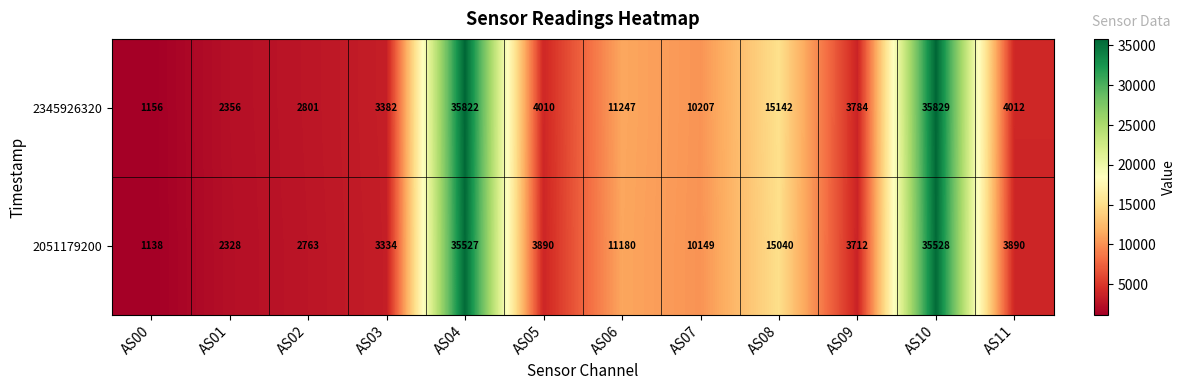

How many series are shown in this chart?

2